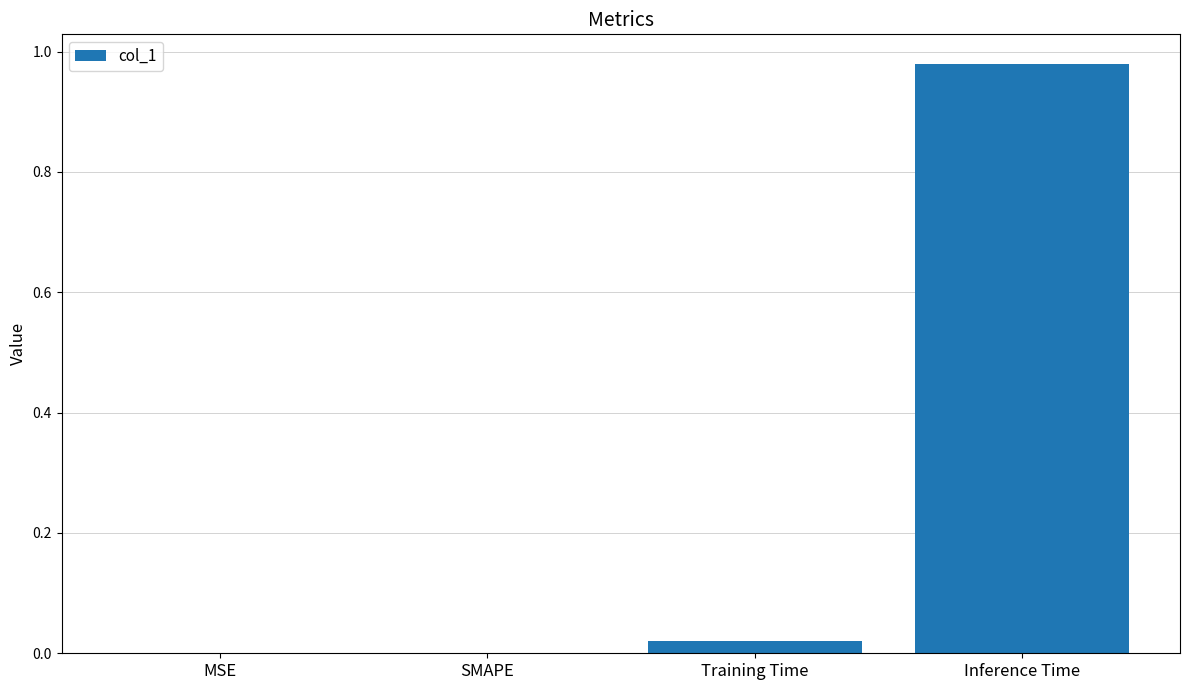

The value at SMAPE is -0.7. True or false?

False